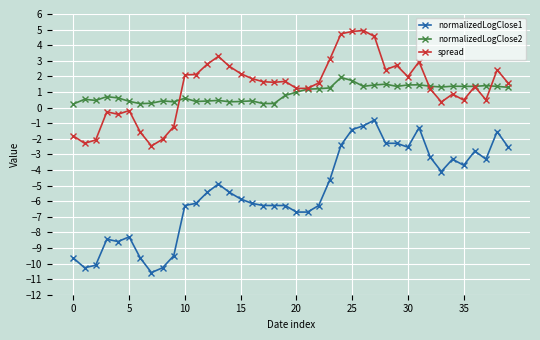

True or false: normalizedLogClose2 and normalizedLogClose1 cross at least once.

False